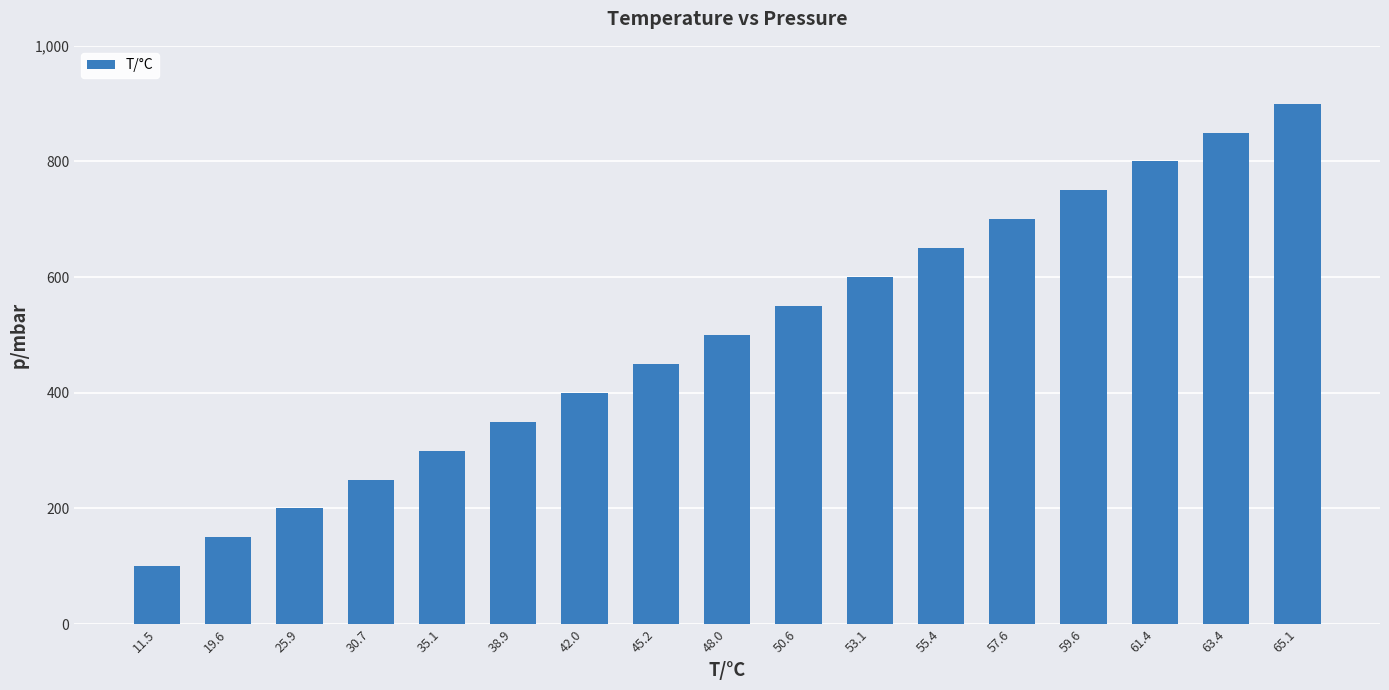

Are the bars grouped side by side (vs. stacked)?

No